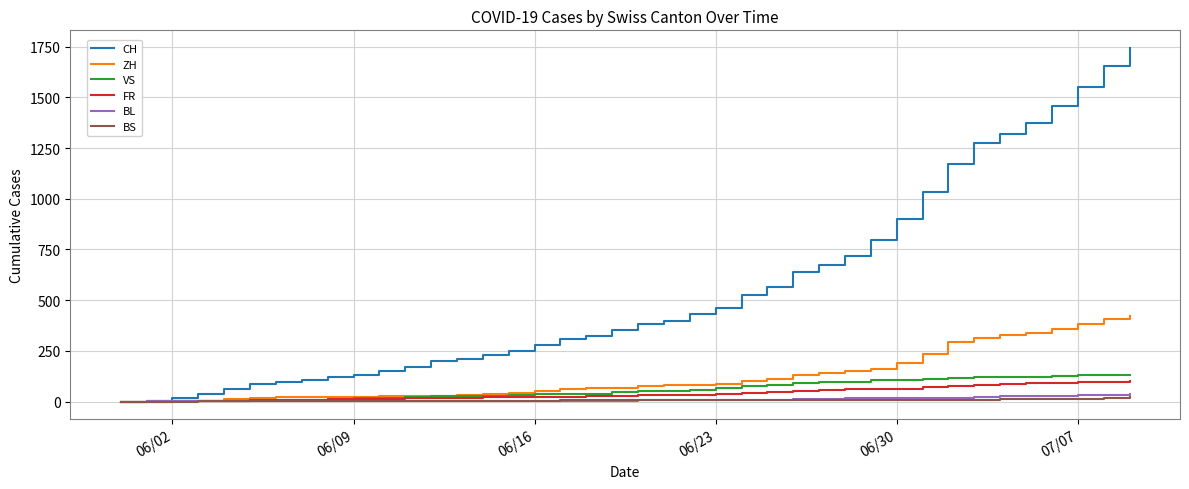

Is this an area chart (filled region under the line)?

No